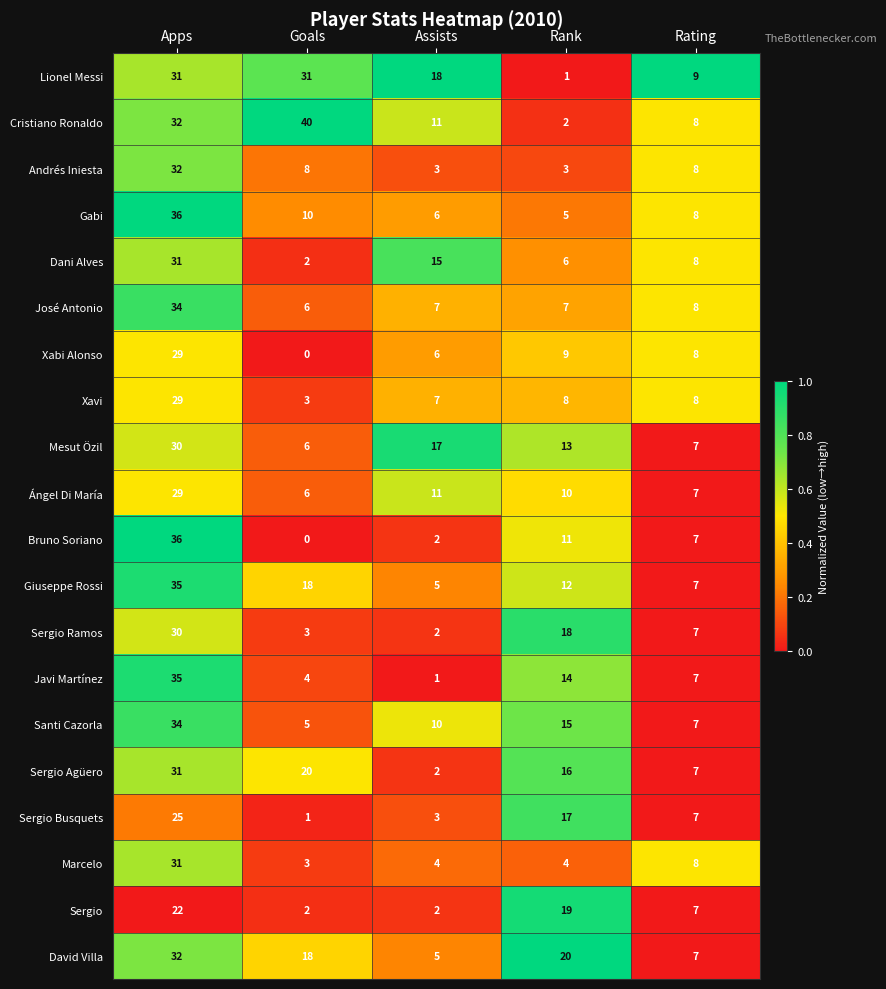

How many series are shown in this chart?

20